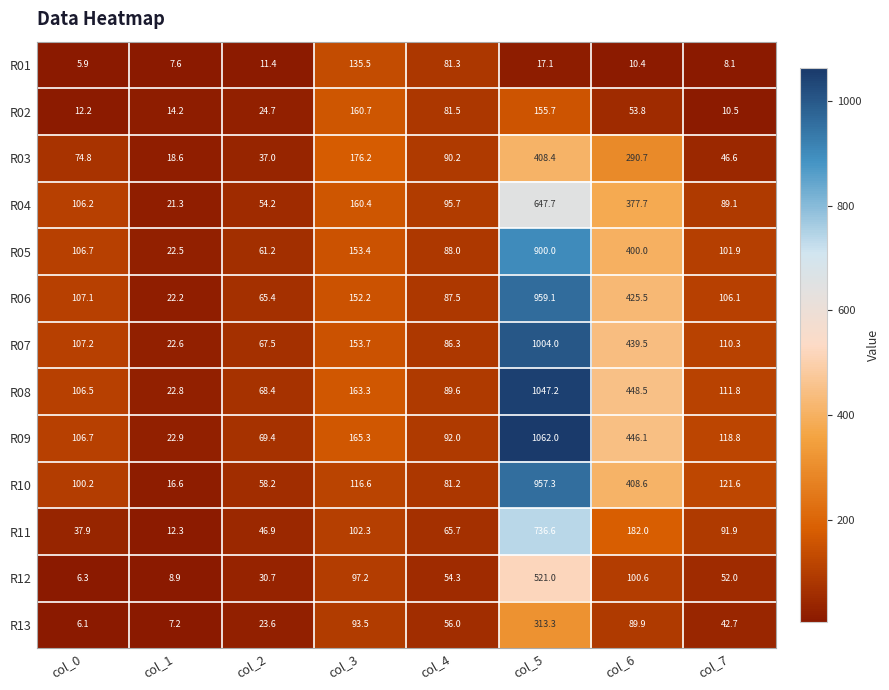

At which category does the chart reach its peak across all series?

col_5